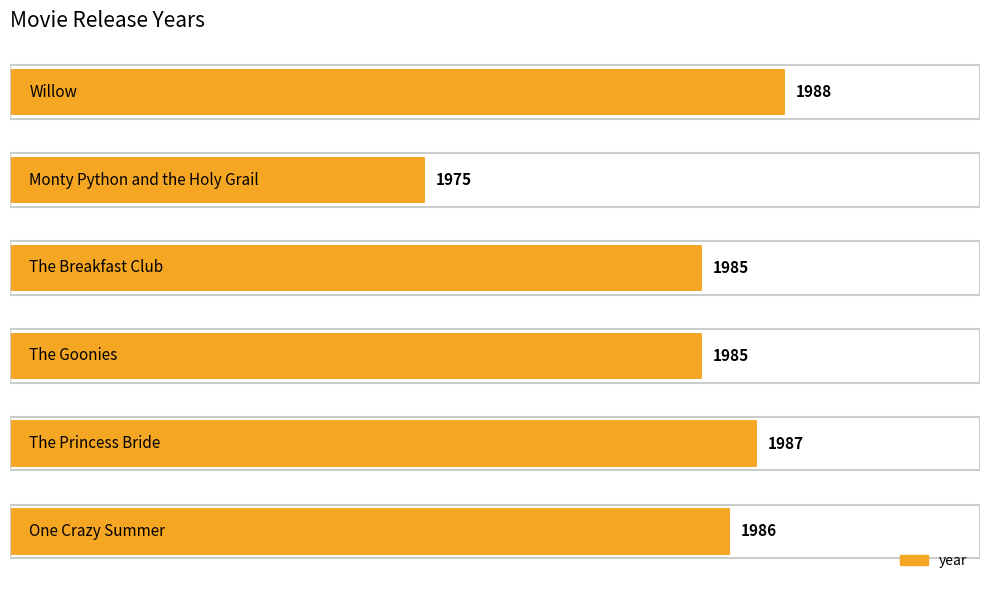

What is the maximum value shown in the chart?

1988